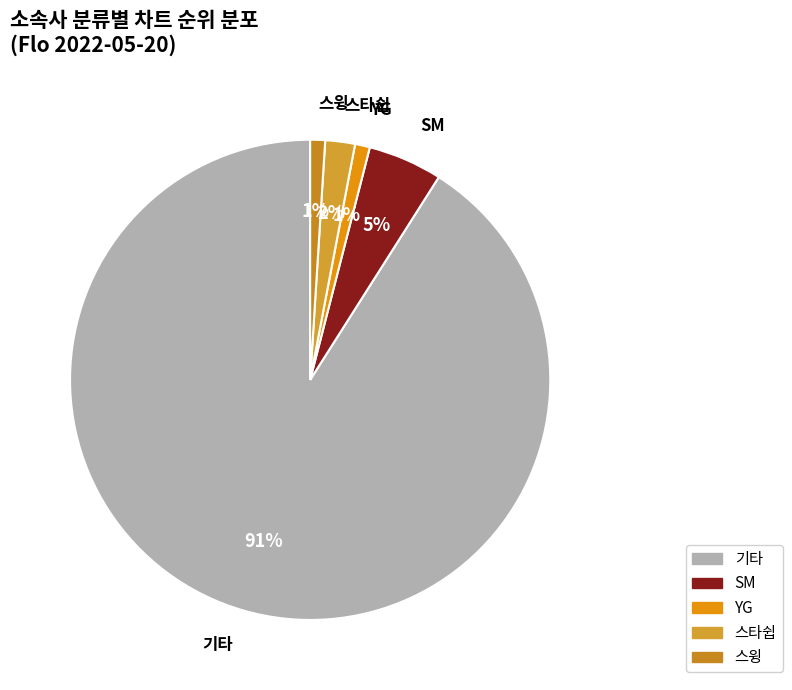

Count the number of slices in the pie.

5